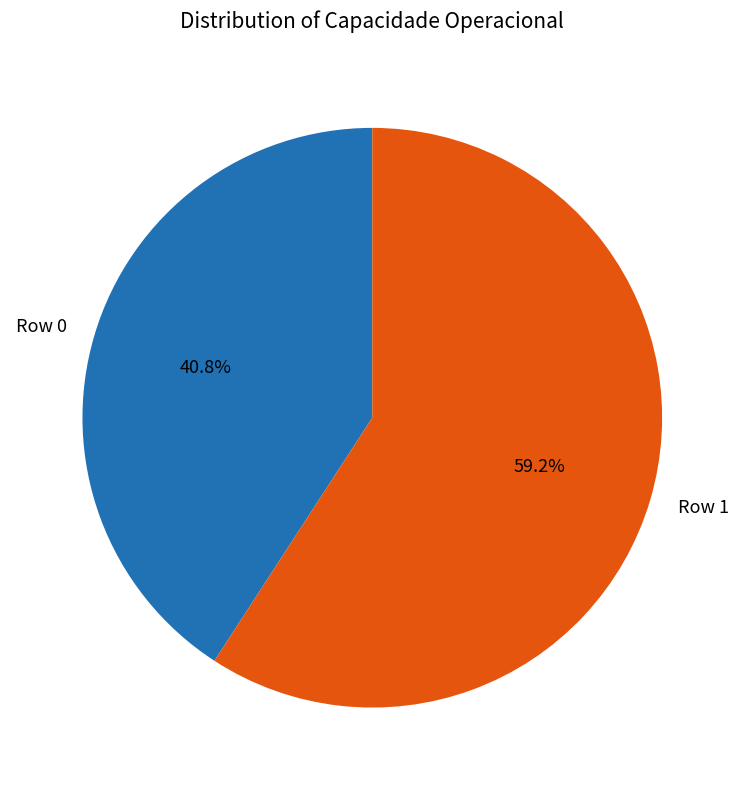

What is the smallest slice in the pie chart?

Row 0